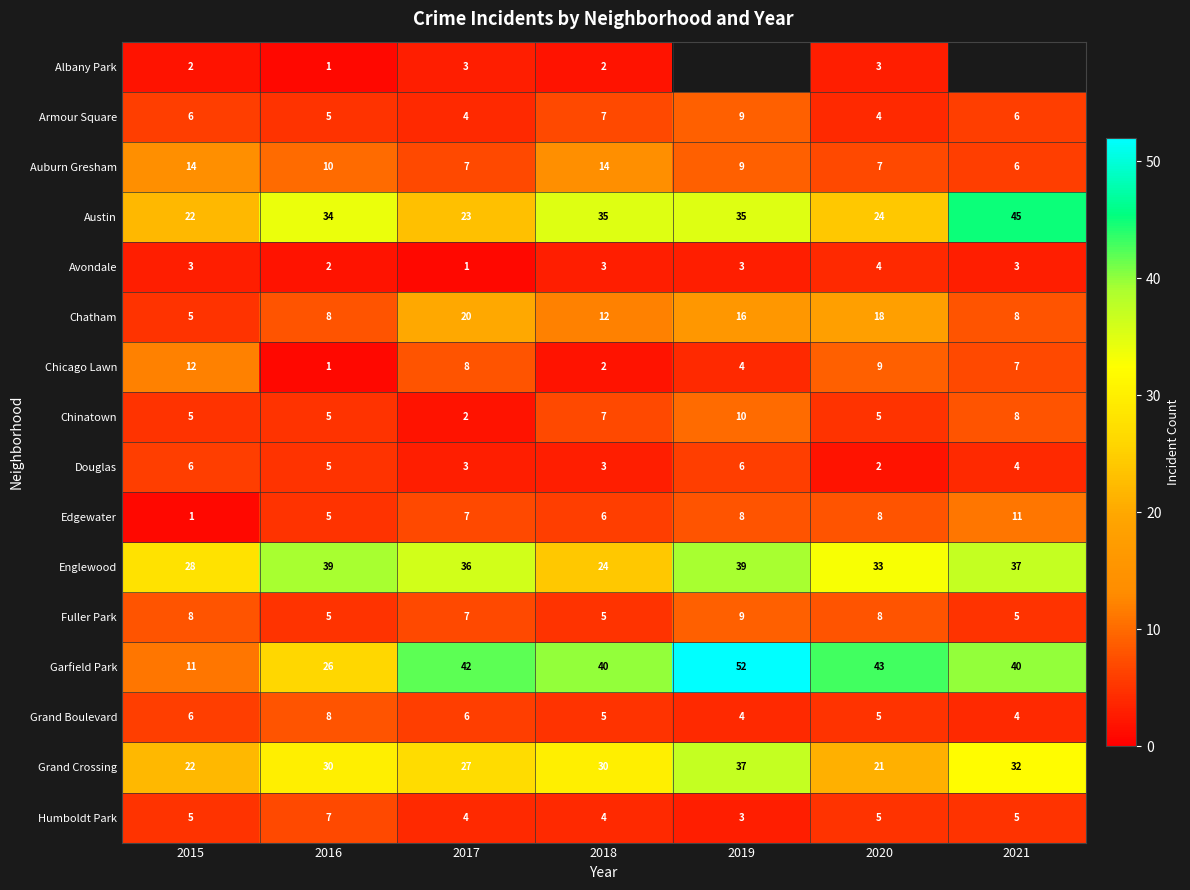

How many Chinatown values are between 5 and 8?

5